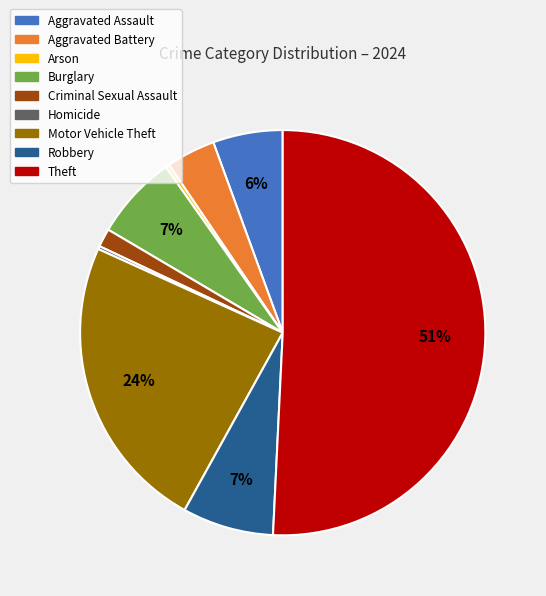

What is the largest slice in the pie chart?

Theft